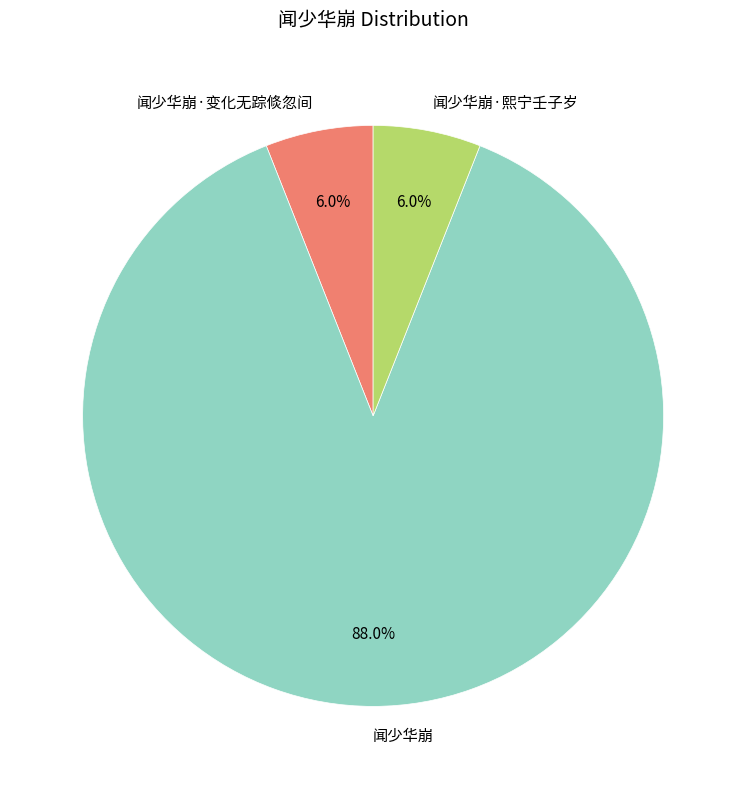

To the nearest percent, what is the combined percentage of 闻少华崩·熙宁壬子岁 and 闻少华崩·变化无踪倐忽间?

12%